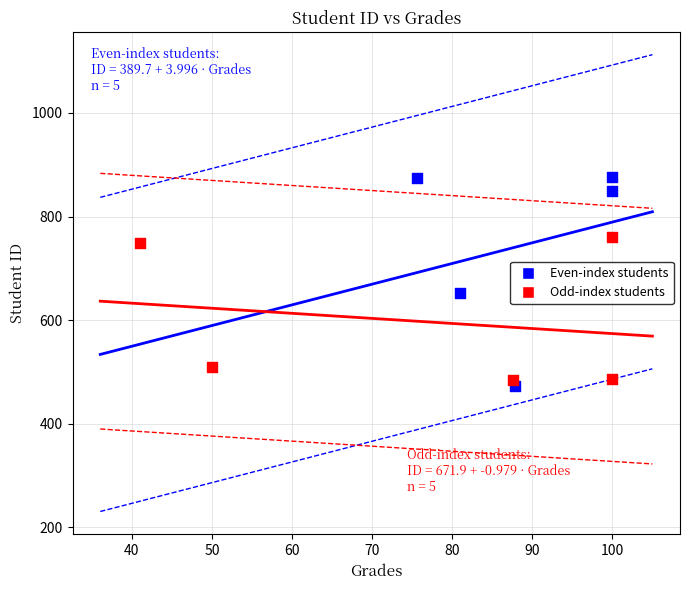

Which series contains the lowest Y value?

Even-index students